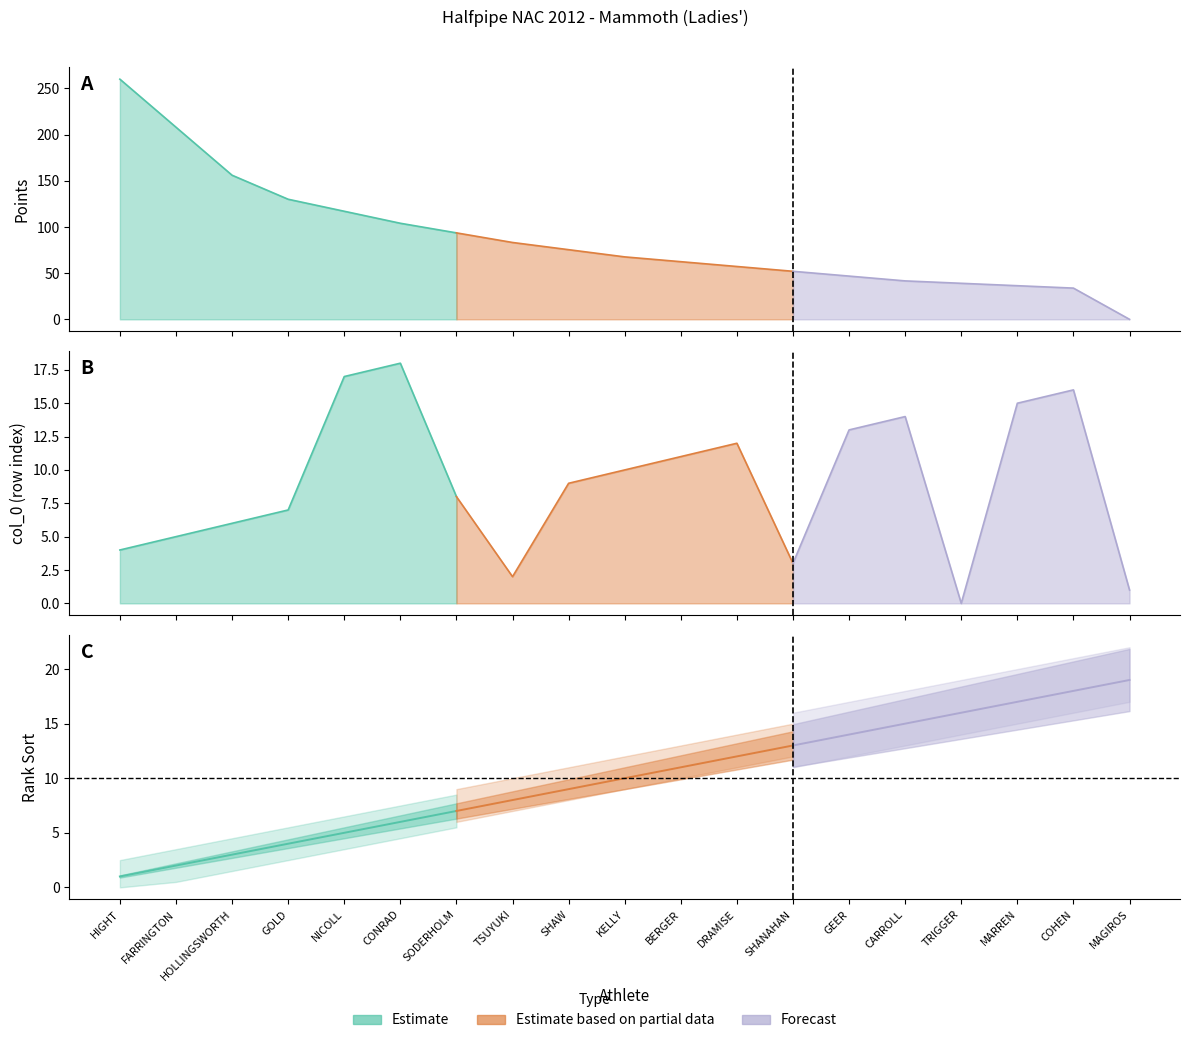

Read the Rank Sort value at MAGIROS Stephanie.

19.0